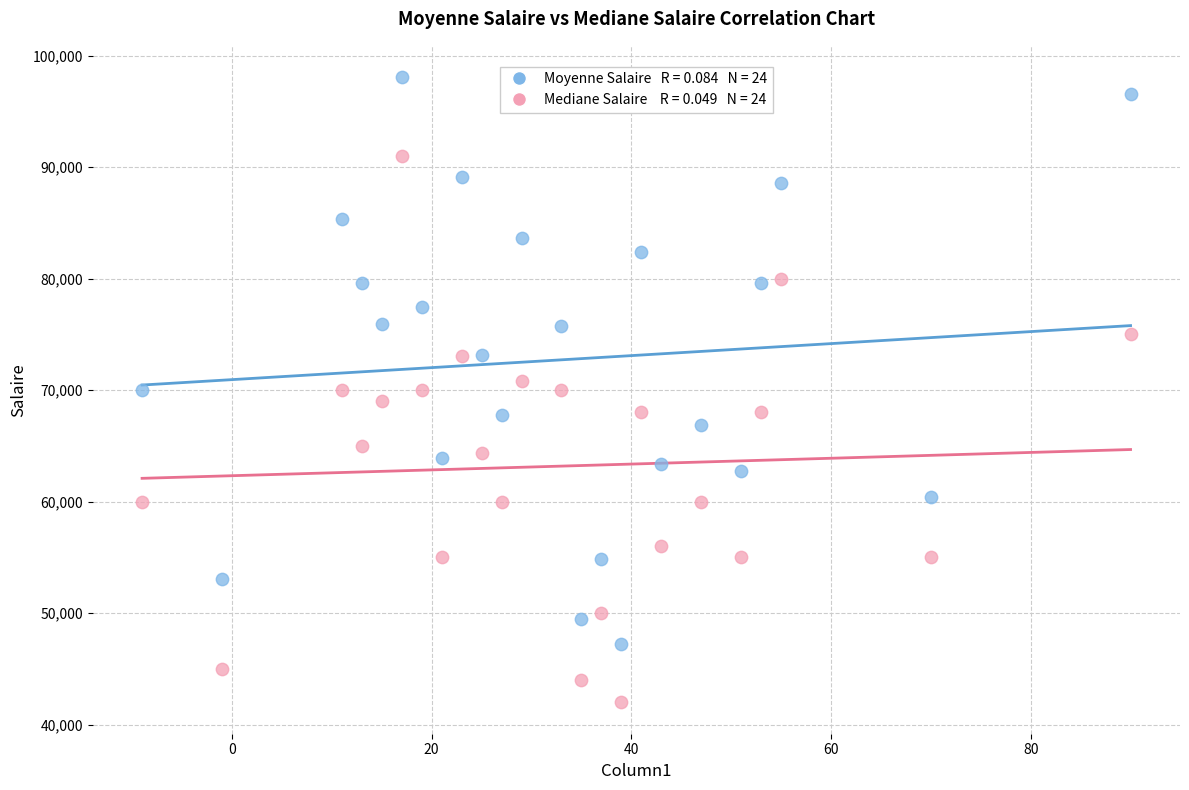

Across all data points, what is the range of X values (max minus min)?

99.0